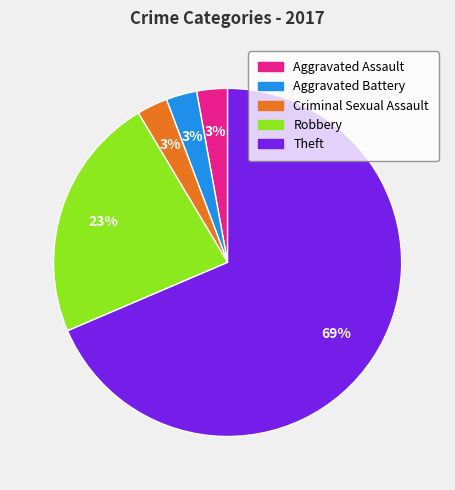

Which category has the biggest portion of the pie?

Theft